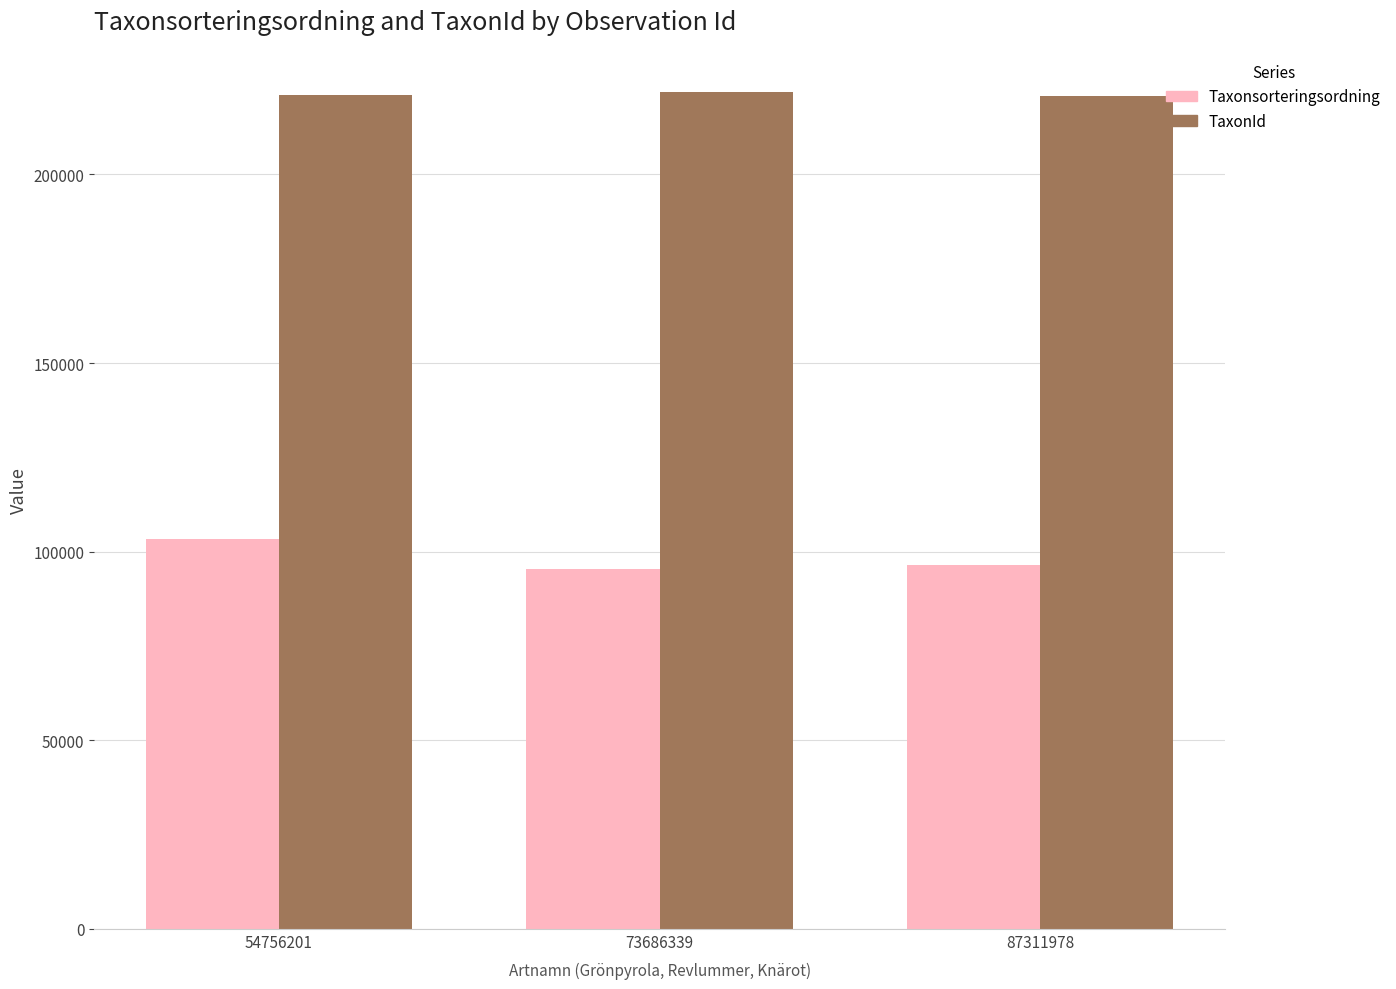

What is the lowest value of the Taxonsorteringsordning series?

95519